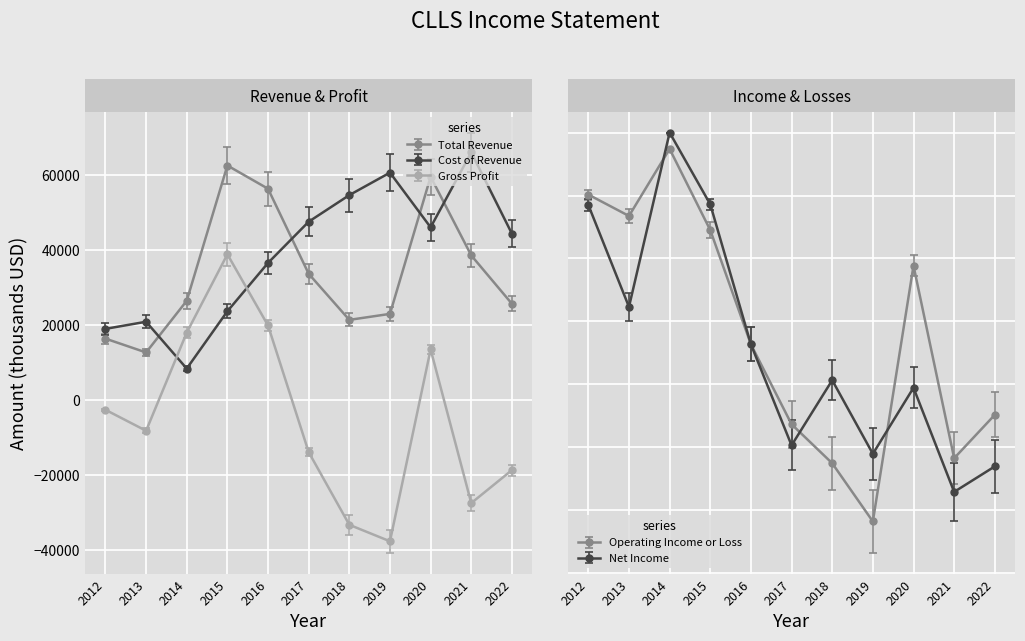

How many data points in Total Revenue are above 28620?

5